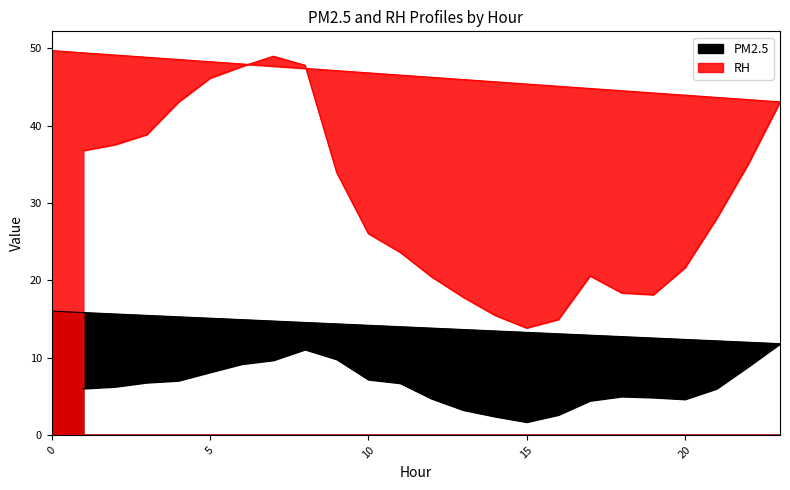

Rank the series at 18 from lowest to highest value.

PM2.5, RH